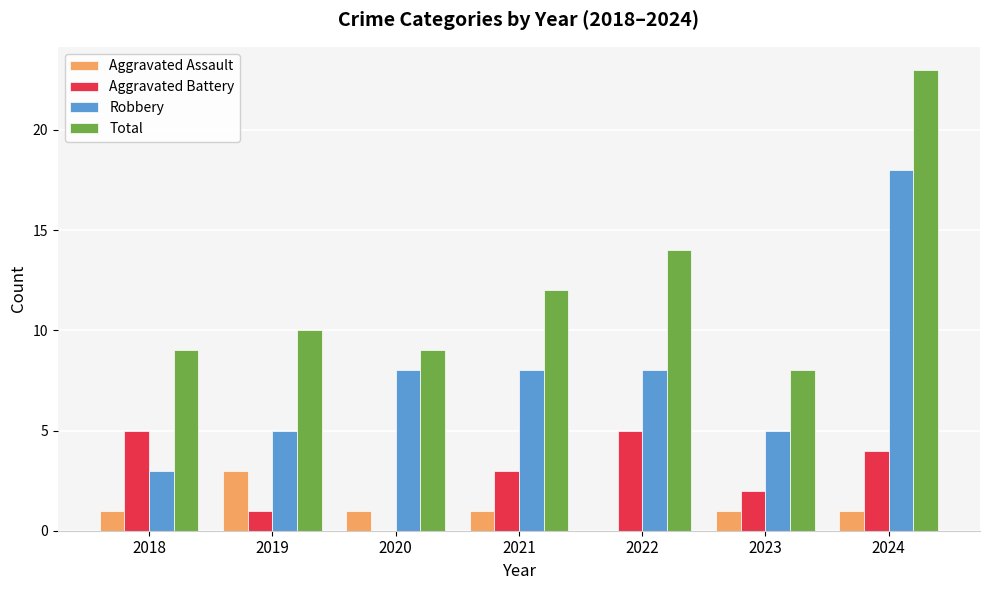

The Aggravated Battery series shows 2 at 2018. True or false?

False